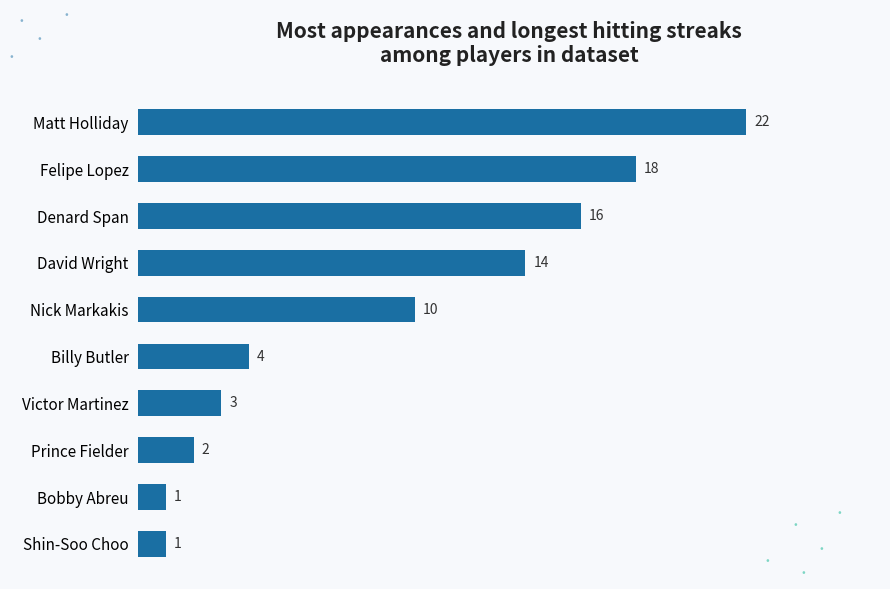

The chart shows a value of 16 at Denard Span. True or false?

True